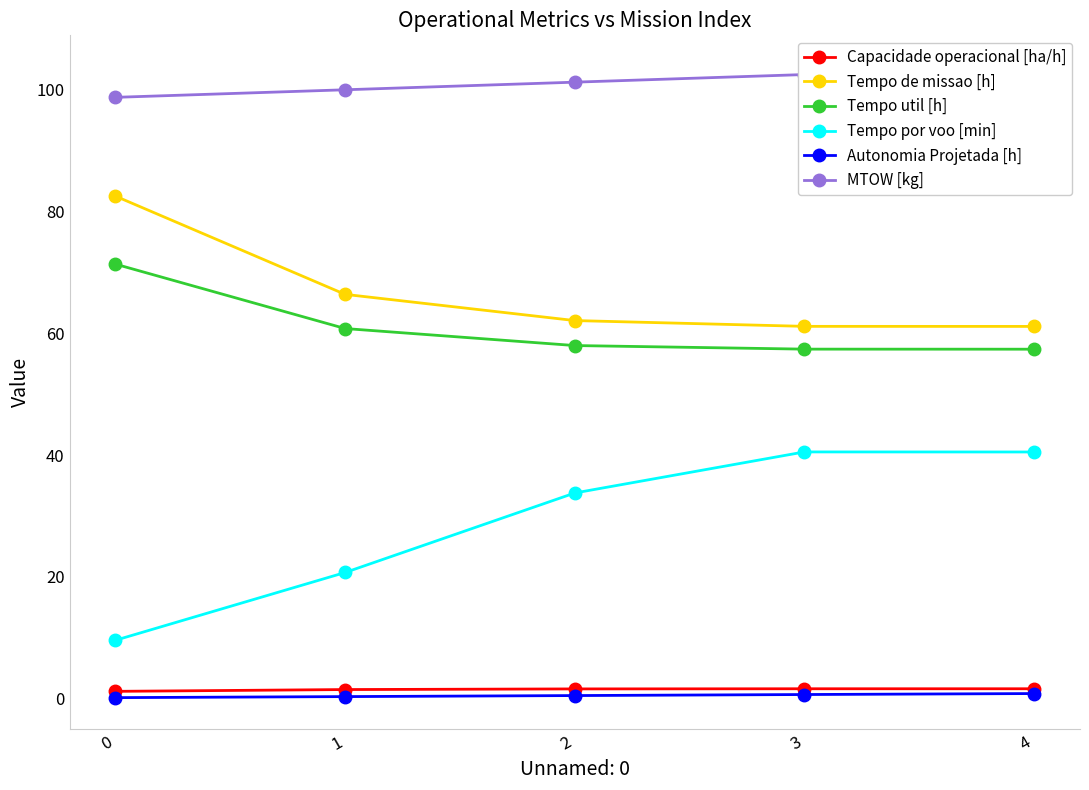

At which category is the sum across all series the highest?

4